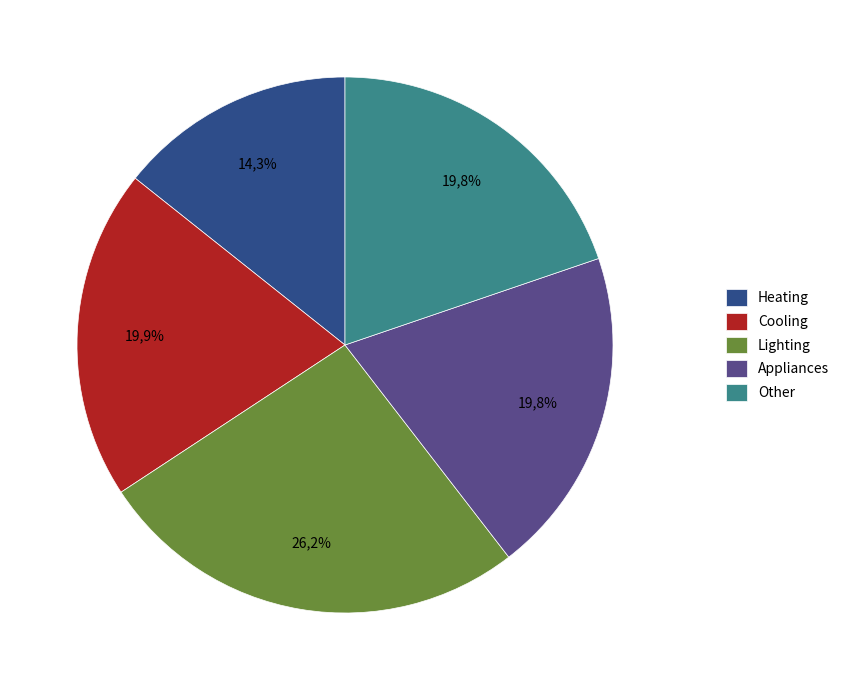

Which slice is the smallest?

Heating